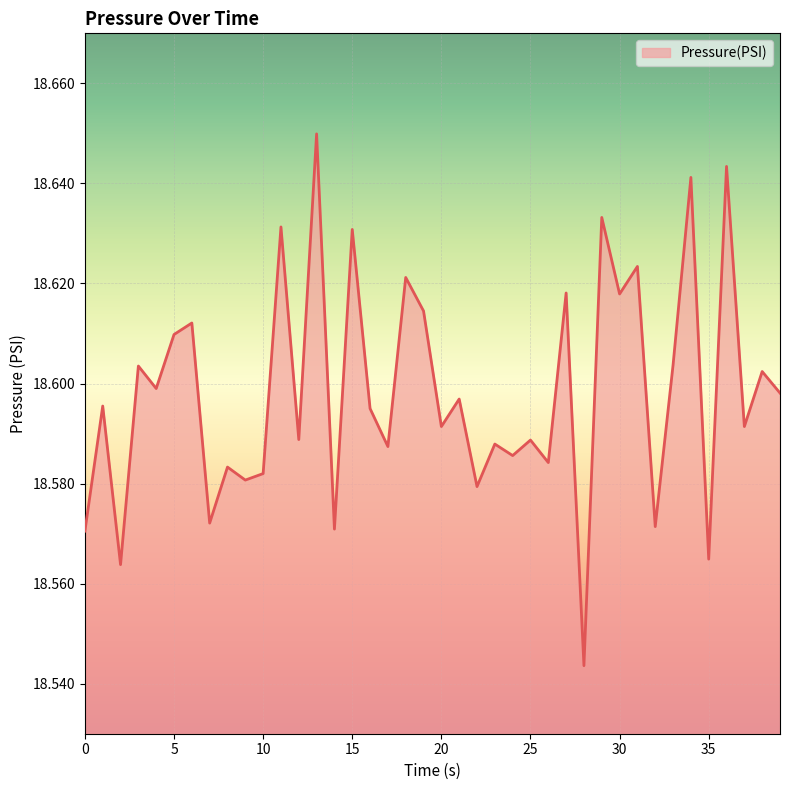

How many lines are shown in the chart?

1